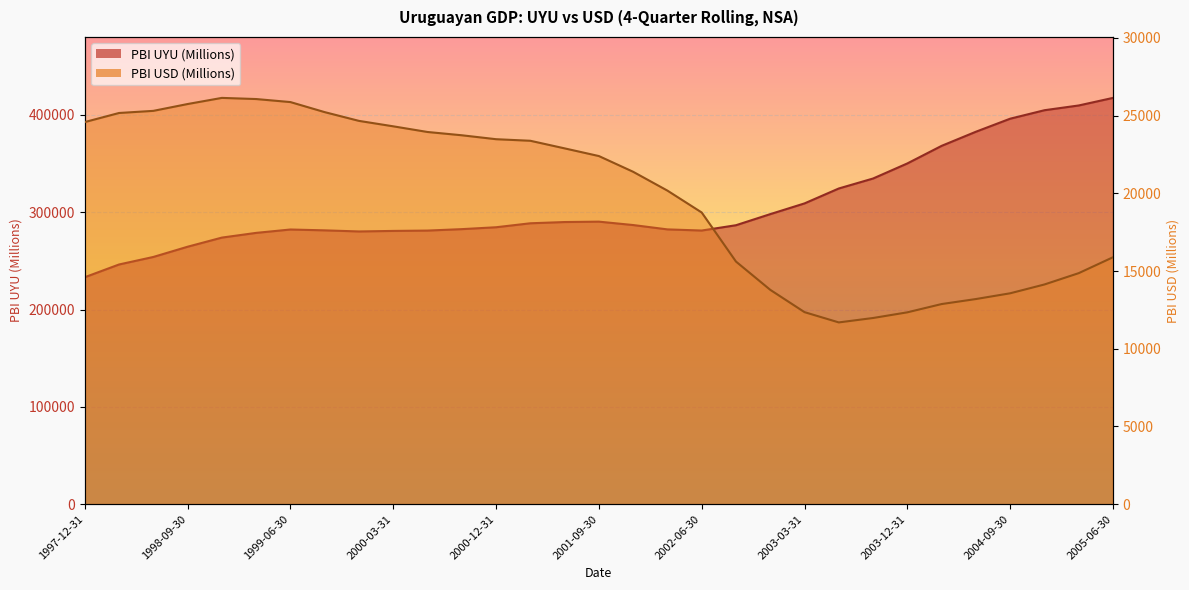

List the labels in order of PBI USD (Millions) value, smallest first.

2003-06-30, 2003-09-30, 2003-12-31, 2003-03-31, 2004-03-31, 2004-06-30, 2004-09-30, 2002-12-31, 2004-12-31, 2005-03-31, 2002-09-30, 2005-06-30, 2002-06-30, 2002-03-31, 2001-12-31, 2001-09-30, 2001-06-30, 2001-03-31, 2000-12-31, 2000-09-30, 2000-06-30, 2000-03-31, 1997-12-31, 1999-12-31, 1998-03-31, 1999-09-30, 1998-06-30, 1998-09-30, 1999-06-30, 1999-03-31, 1998-12-31